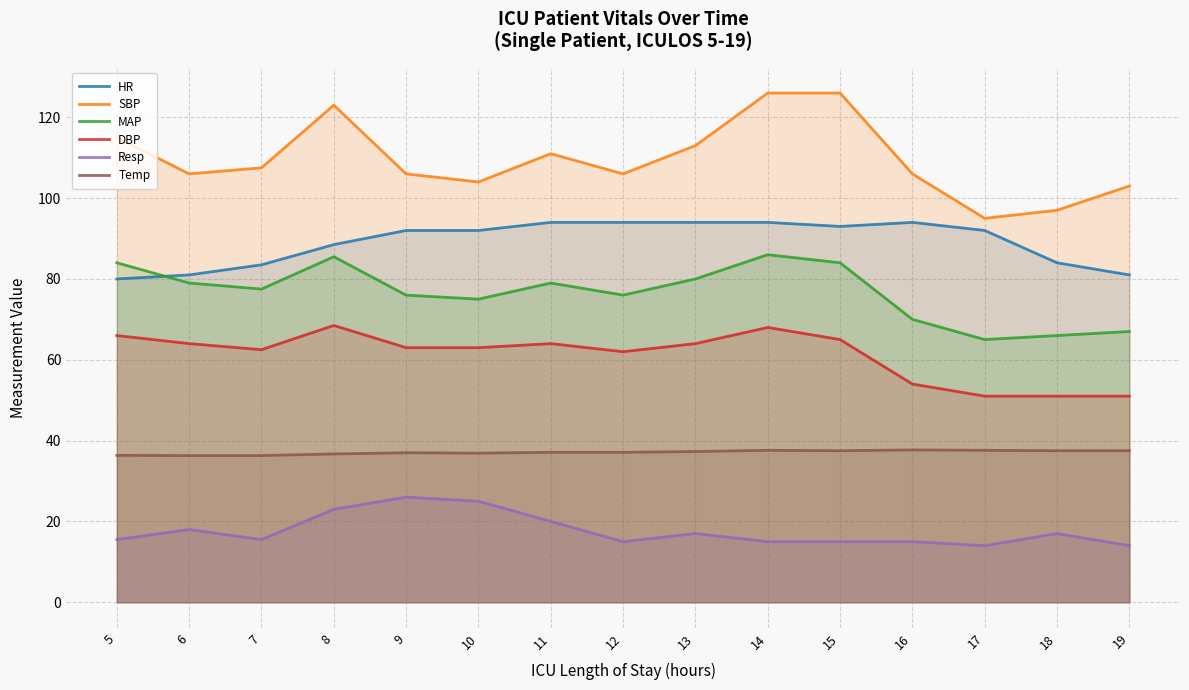

True or false: SBP and Resp cross at least once.

False